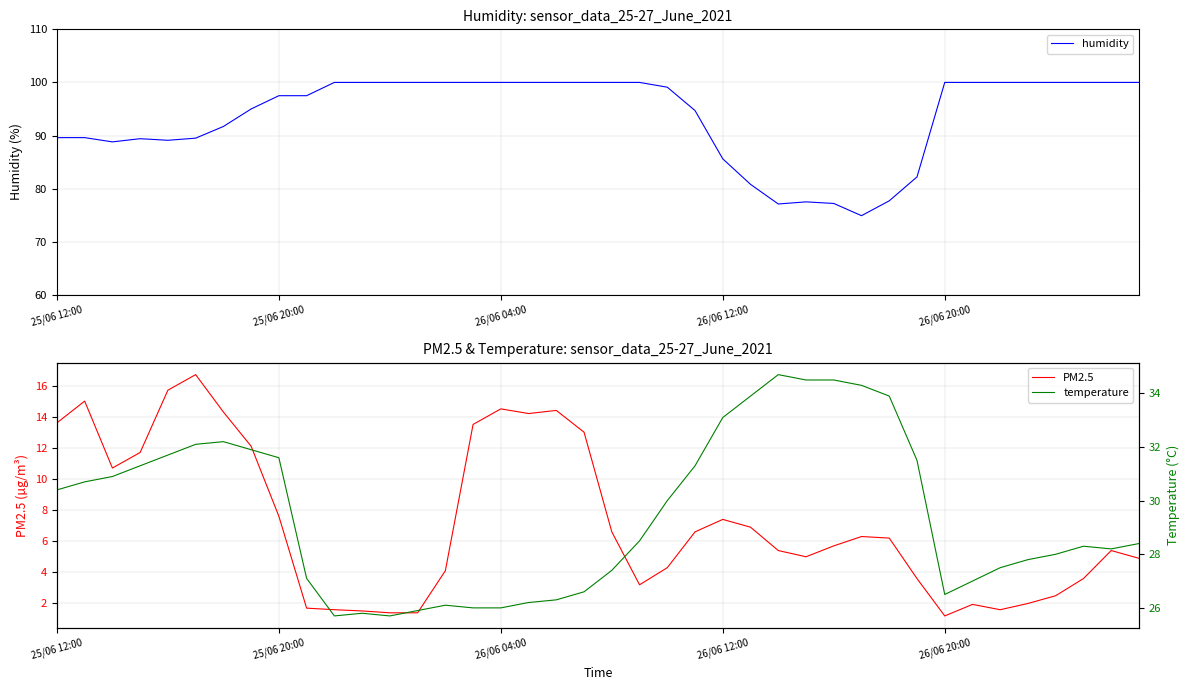

What is the maximum value shown in the chart?

100.0